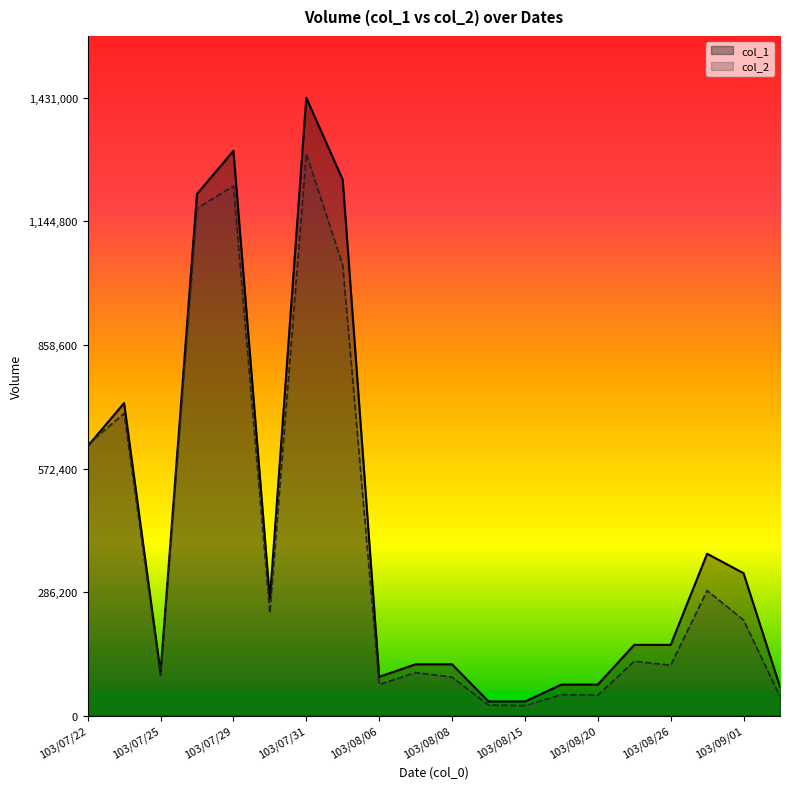

At how many categories does at least one series exceed 553543?

6